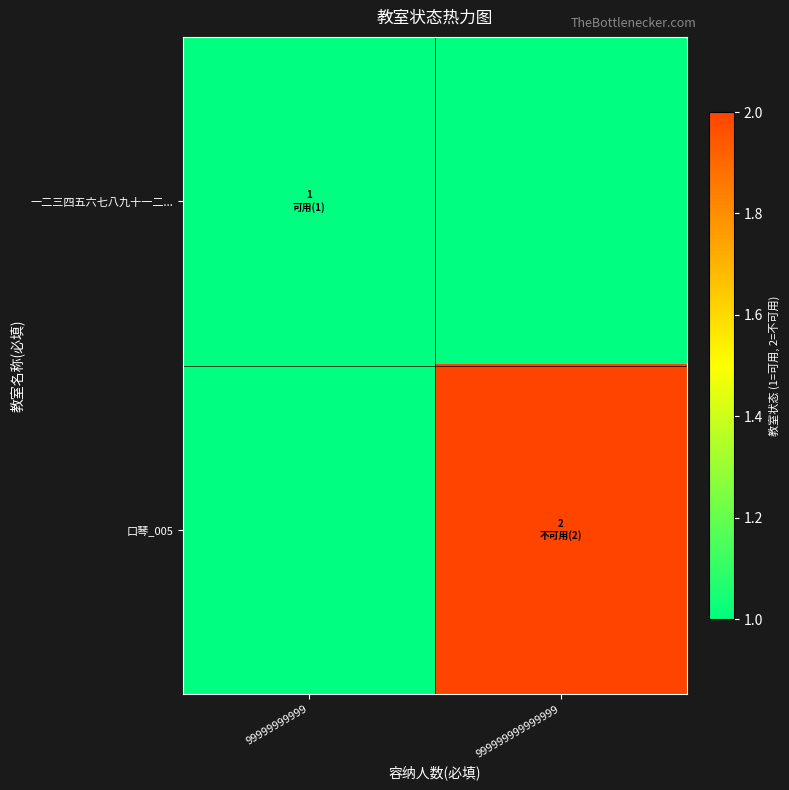

Rank the series by their maximum value, from highest to lowest.

口琴_005, 一二三四五六七八九十一二...